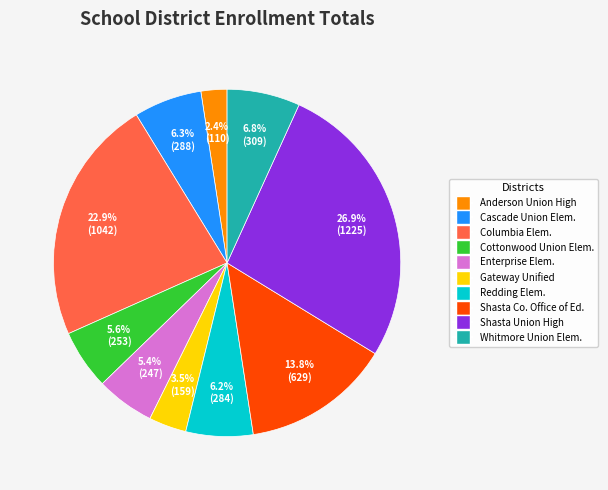

Does any single category account for the majority?

No